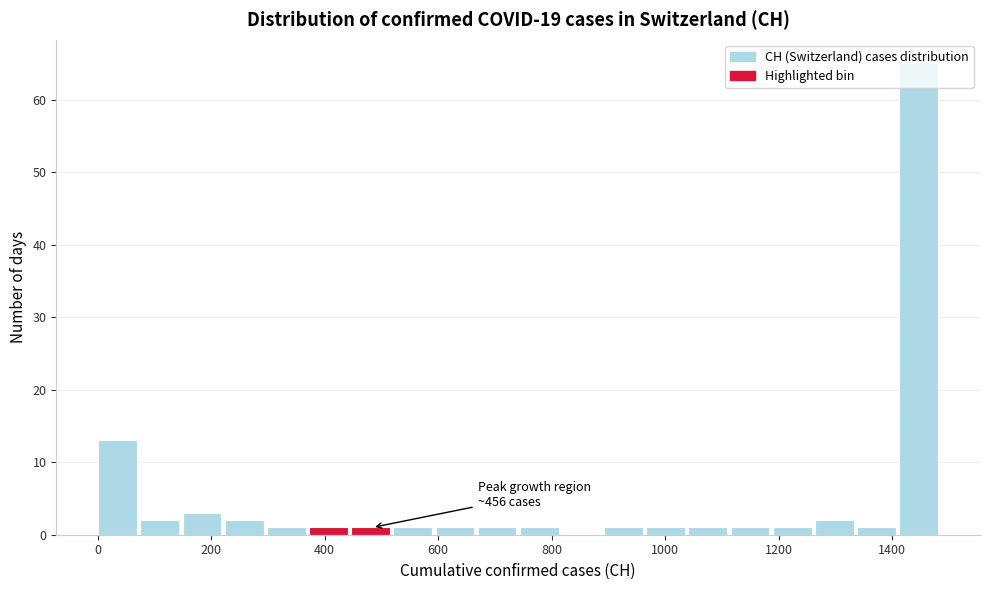

Around what value on the x-axis is the tallest bar? Give the approximate position of its centre, as read against the axis.

1440